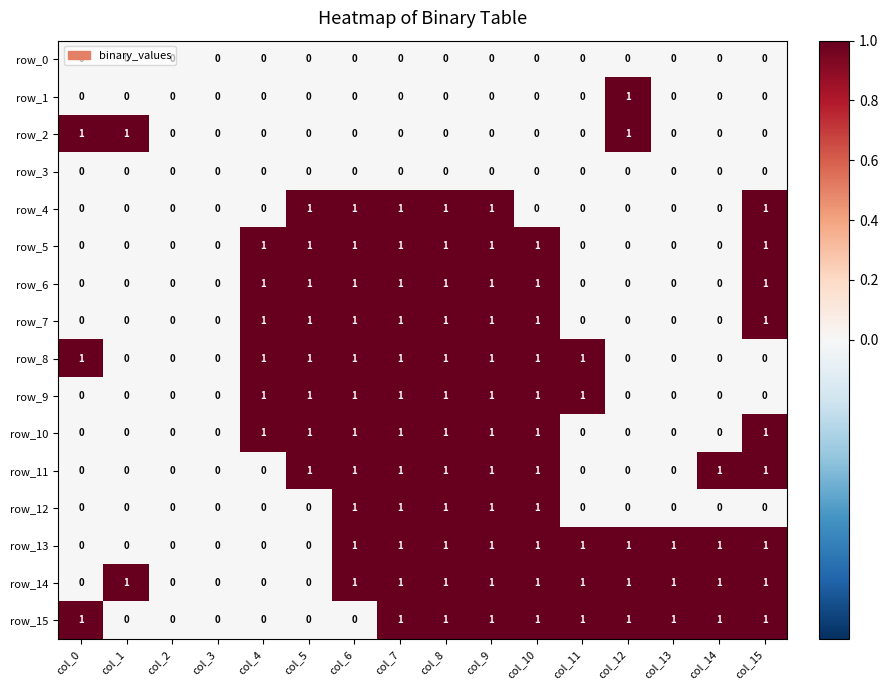

Reading left to right, transcribe all the data shown in this chart.

row_0: col_0=0	col_1=0	col_2=0	col_3=0	col_4=0	col_5=0	col_6=0	col_7=0	col_8=0	col_9=0	col_10=0	col_11=0	col_12=0	col_13=0	col_14=0	col_15=0
row_1: col_0=0	col_1=0	col_2=0	col_3=0	col_4=0	col_5=0	col_6=0	col_7=0	col_8=0	col_9=0	col_10=0	col_11=0	col_12=1	col_13=0	col_14=0	col_15=0
row_2: col_0=1	col_1=1	col_2=0	col_3=0	col_4=0	col_5=0	col_6=0	col_7=0	col_8=0	col_9=0	col_10=0	col_11=0	col_12=1	col_13=0	col_14=0	col_15=0
row_3: col_0=0	col_1=0	col_2=0	col_3=0	col_4=0	col_5=0	col_6=0	col_7=0	col_8=0	col_9=0	col_10=0	col_11=0	col_12=0	col_13=0	col_14=0	col_15=0
row_4: col_0=0	col_1=0	col_2=0	col_3=0	col_4=0	col_5=1	col_6=1	col_7=1	col_8=1	col_9=1	col_10=0	col_11=0	col_12=0	col_13=0	col_14=0	col_15=1
row_5: col_0=0	col_1=0	col_2=0	col_3=0	col_4=1	col_5=1	col_6=1	col_7=1	col_8=1	col_9=1	col_10=1	col_11=0	col_12=0	col_13=0	col_14=0	col_15=1
row_6: col_0=0	col_1=0	col_2=0	col_3=0	col_4=1	col_5=1	col_6=1	col_7=1	col_8=1	col_9=1	col_10=1	col_11=0	col_12=0	col_13=0	col_14=0	col_15=1
row_7: col_0=0	col_1=0	col_2=0	col_3=0	col_4=1	col_5=1	col_6=1	col_7=1	col_8=1	col_9=1	col_10=1	col_11=0	col_12=0	col_13=0	col_14=0	col_15=1
row_8: col_0=1	col_1=0	col_2=0	col_3=0	col_4=1	col_5=1	col_6=1	col_7=1	col_8=1	col_9=1	col_10=1	col_11=1	col_12=0	col_13=0	col_14=0	col_15=0
row_9: col_0=0	col_1=0	col_2=0	col_3=0	col_4=1	col_5=1	col_6=1	col_7=1	col_8=1	col_9=1	col_10=1	col_11=1	col_12=0	col_13=0	col_14=0	col_15=0
row_10: col_0=0	col_1=0	col_2=0	col_3=0	col_4=1	col_5=1	col_6=1	col_7=1	col_8=1	col_9=1	col_10=1	col_11=0	col_12=0	col_13=0	col_14=0	col_15=1
row_11: col_0=0	col_1=0	col_2=0	col_3=0	col_4=0	col_5=1	col_6=1	col_7=1	col_8=1	col_9=1	col_10=1	col_11=0	col_12=0	col_13=0	col_14=1	col_15=1
row_12: col_0=0	col_1=0	col_2=0	col_3=0	col_4=0	col_5=0	col_6=1	col_7=1	col_8=1	col_9=1	col_10=1	col_11=0	col_12=0	col_13=0	col_14=0	col_15=0
row_13: col_0=0	col_1=0	col_2=0	col_3=0	col_4=0	col_5=0	col_6=1	col_7=1	col_8=1	col_9=1	col_10=1	col_11=1	col_12=1	col_13=1	col_14=1	col_15=1
row_14: col_0=0	col_1=1	col_2=0	col_3=0	col_4=0	col_5=0	col_6=1	col_7=1	col_8=1	col_9=1	col_10=1	col_11=1	col_12=1	col_13=1	col_14=1	col_15=1
row_15: col_0=1	col_1=0	col_2=0	col_3=0	col_4=0	col_5=0	col_6=0	col_7=1	col_8=1	col_9=1	col_10=1	col_11=1	col_12=1	col_13=1	col_14=1	col_15=1